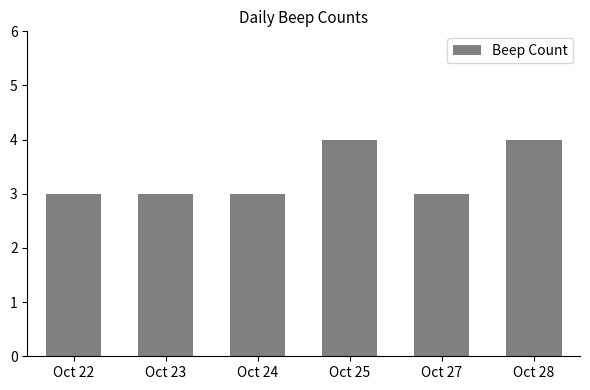

What value does the data have at Oct 27?

3